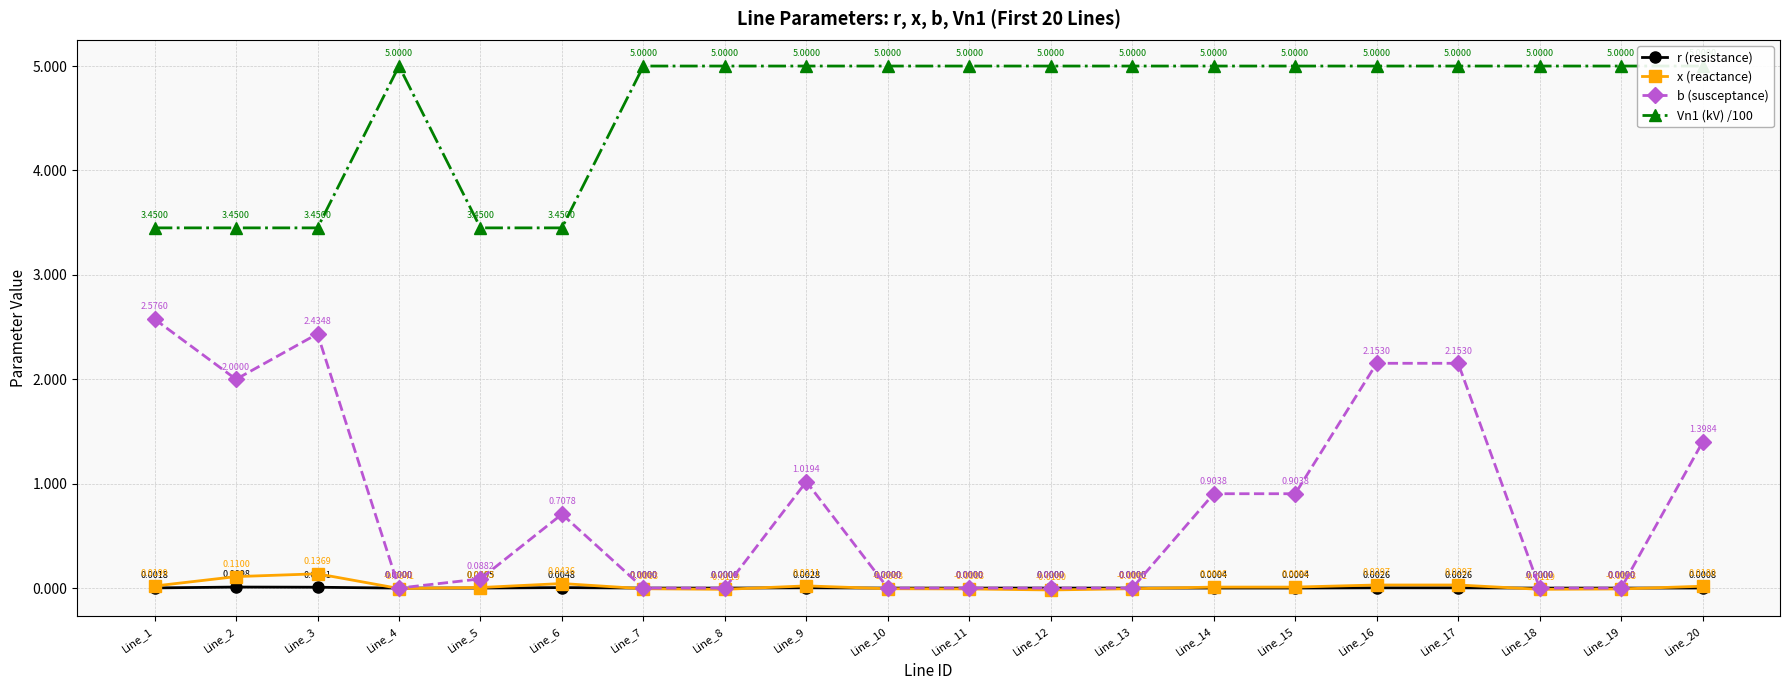

At which label does r (resistance) reach its peak?

Line_2